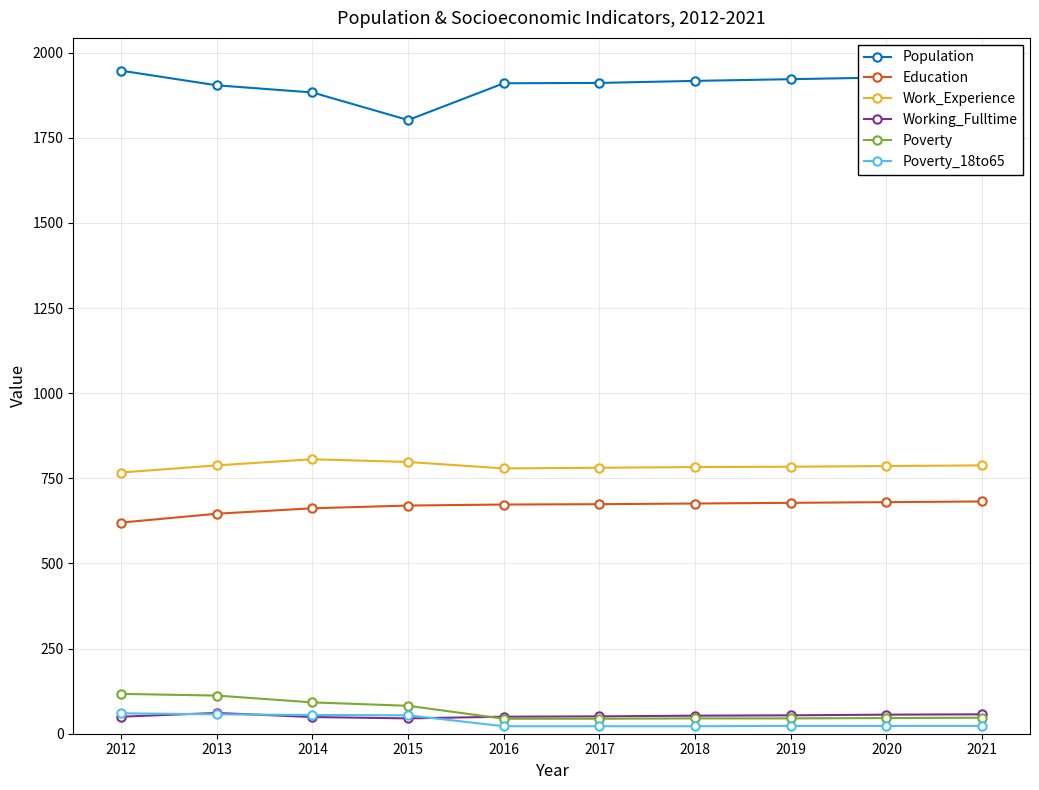

What are all the series names shown in the legend?

Population, Education, Work_Experience, Working_Fulltime, Poverty, Poverty_18to65